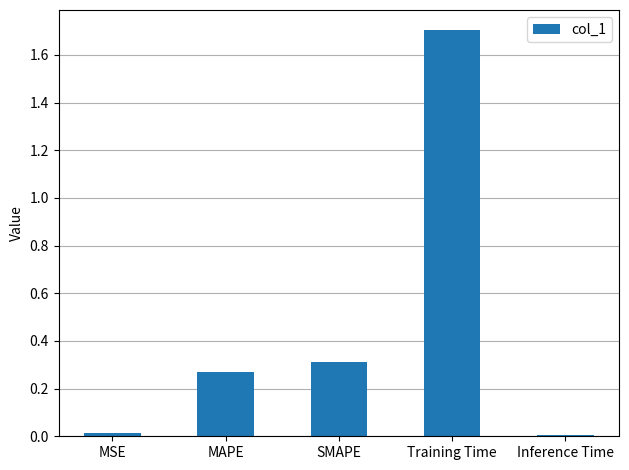

Count the number of data series in this chart.

1